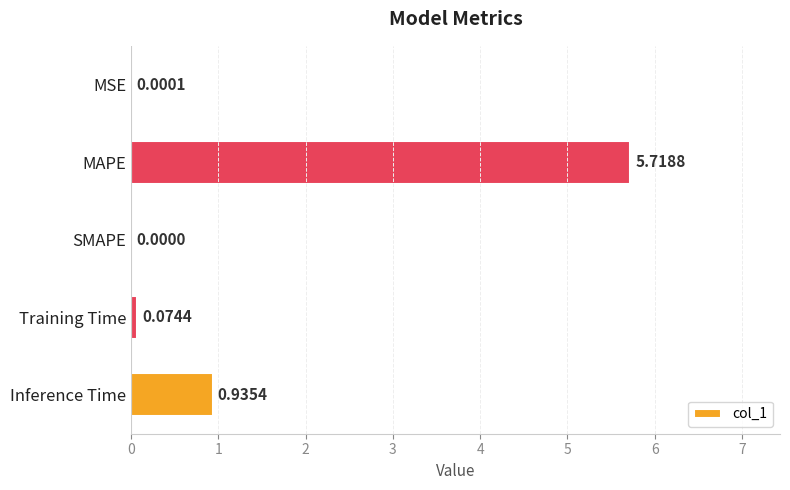

What is the sum of the values at Inference Time and Training Time?

1.0